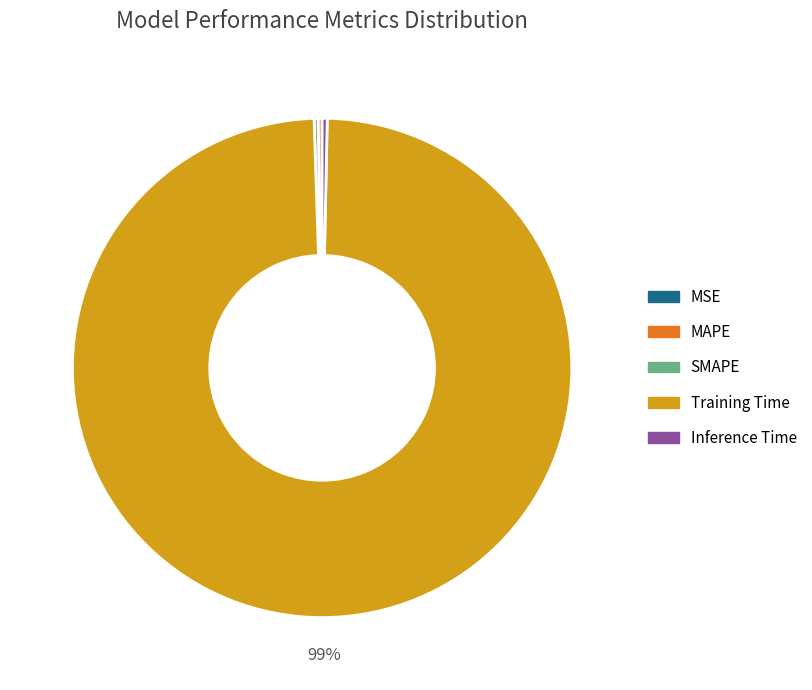

Is it true that Training Time is 89% of the pie?

False